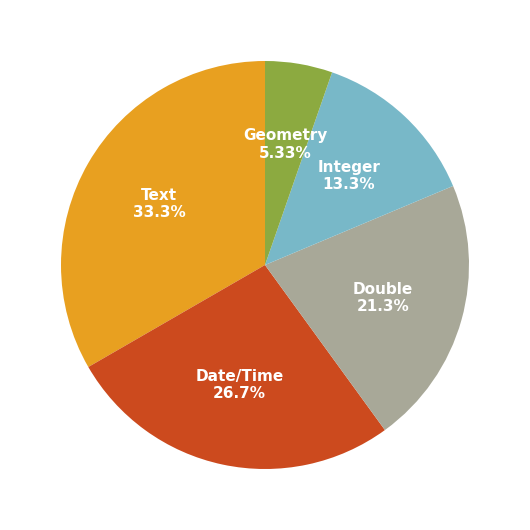

How many segments does this pie chart have?

5